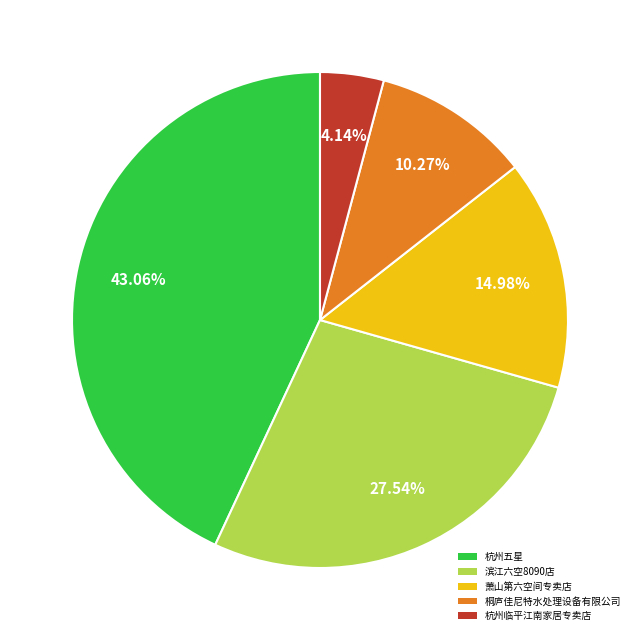

To the nearest percent, what is the combined percentage of 桐庐佳尼特水处理设备有限公司 and 杭州五星?

53%